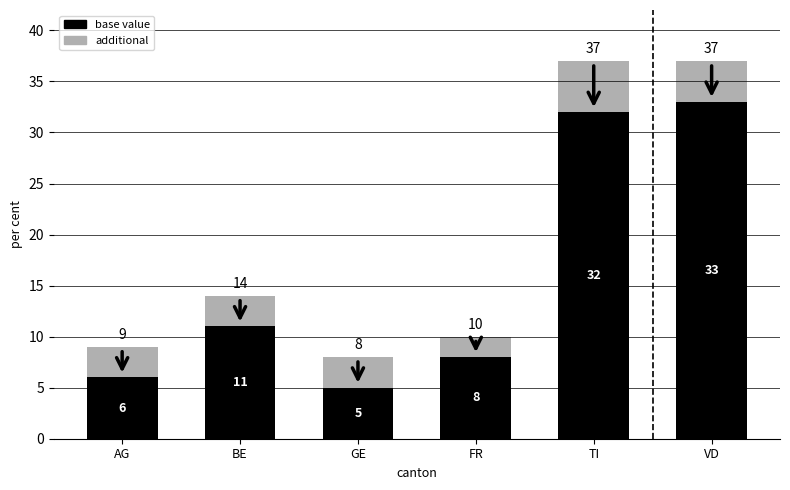

What is the total value across all series at GE?

8